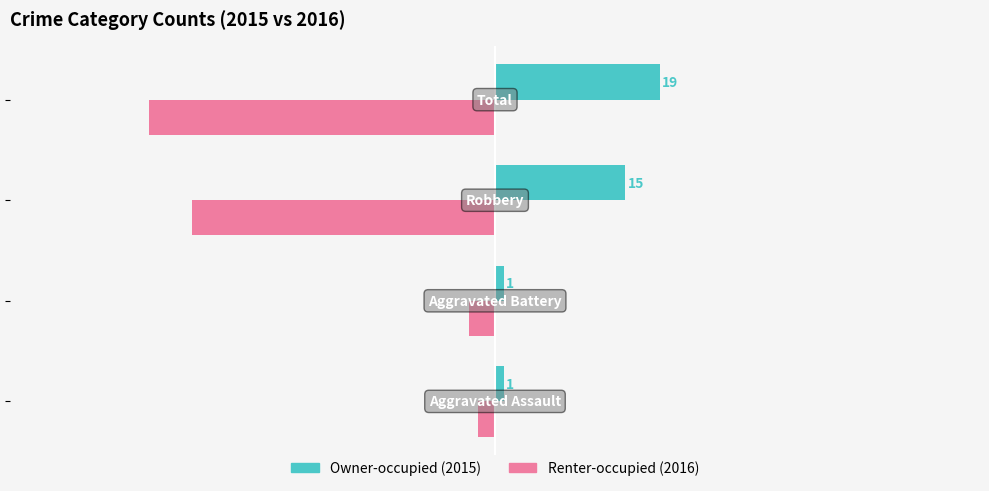

What is the smallest value displayed?

-40